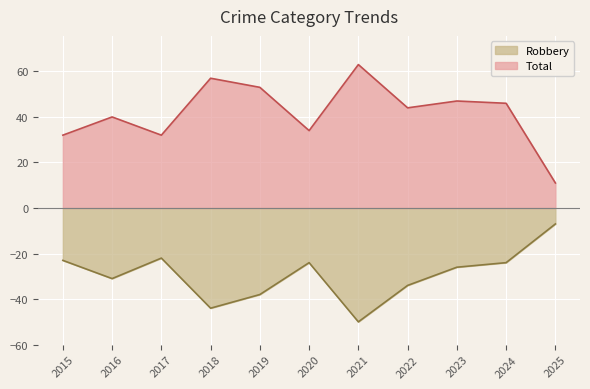

What is the lowest value of the Total series?

11